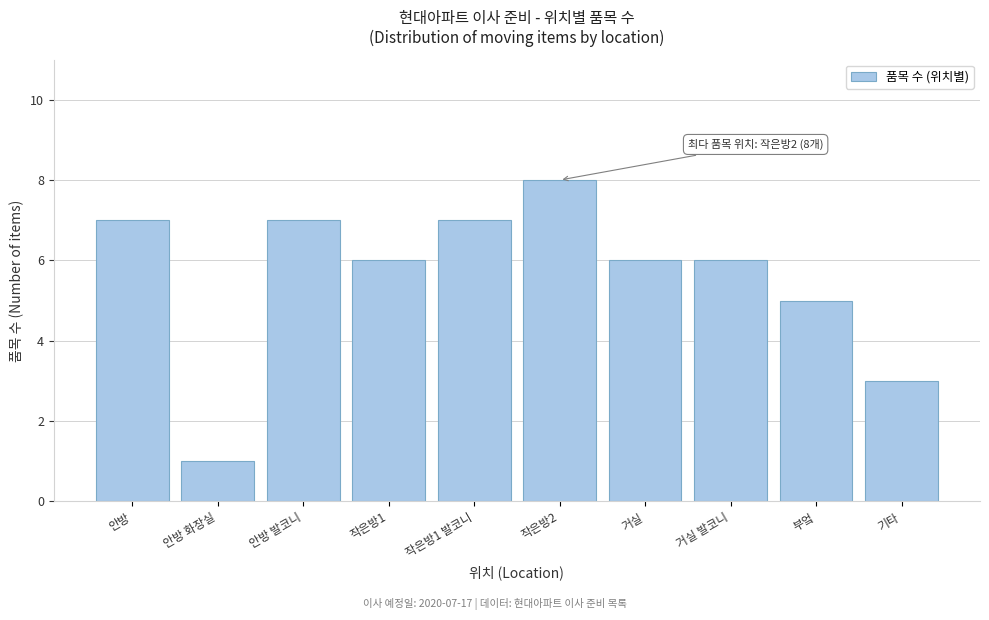

Reading right to left, extract all data points from this chart.

3	5	6	6	8	7	6	7	1	7